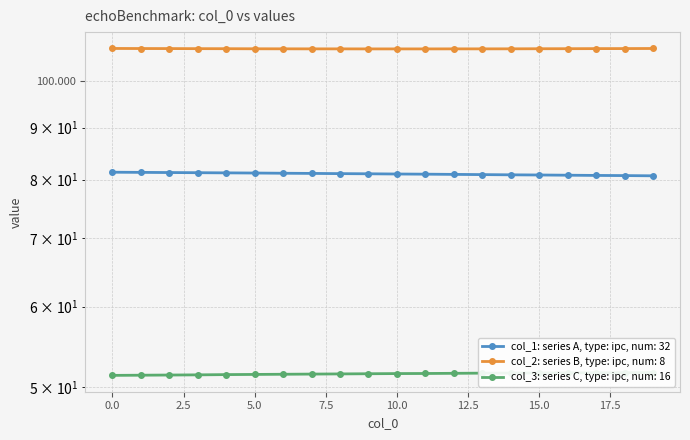

Which series changed the most between 2 and 6?

col_1